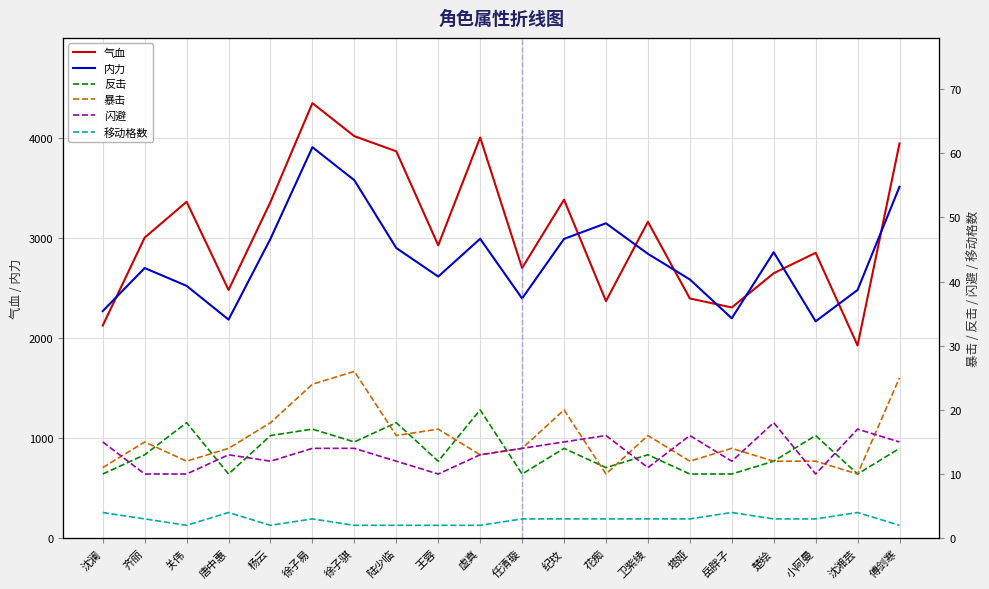

What is the label of the 15th point from the left?

塔娅